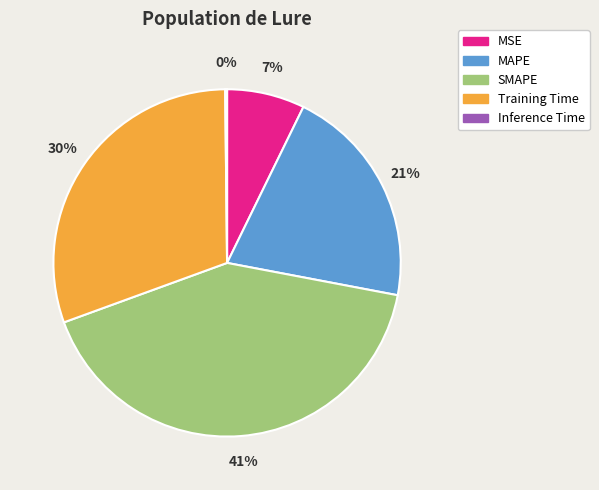

Is it true that MAPE is 21% of the pie?

True